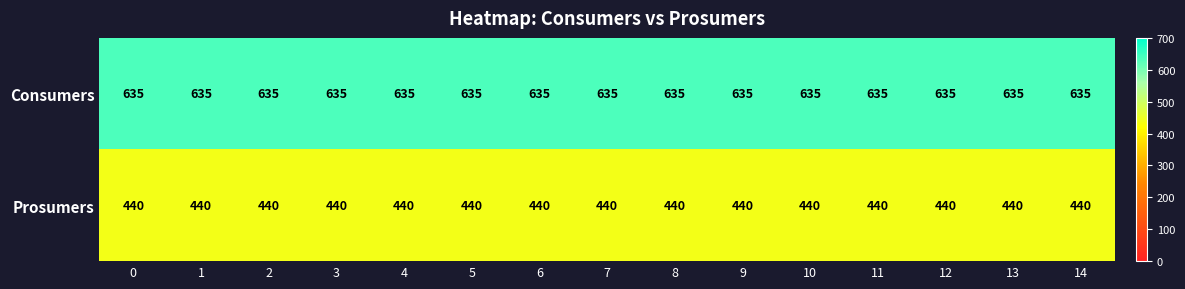

The Consumers series shows 635 at 8. True or false?

True